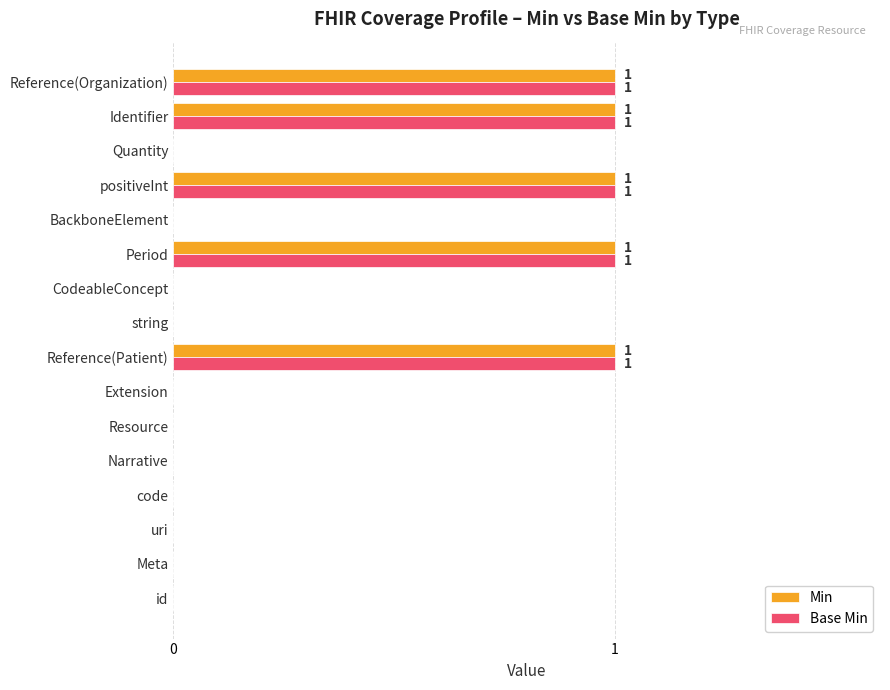

The value of Min at CodeableConcept is 0. True or false?

True